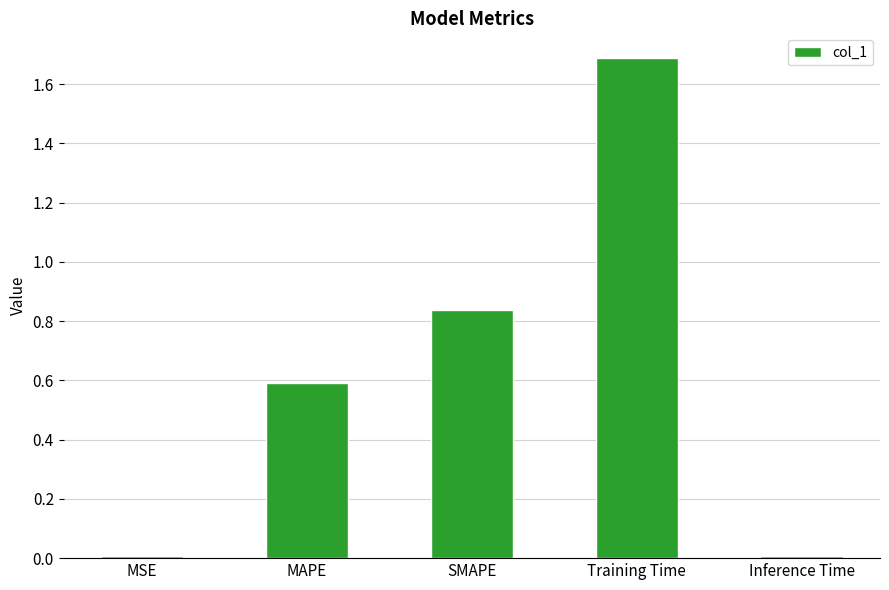

Which label corresponds to the largest value in the chart?

Training Time